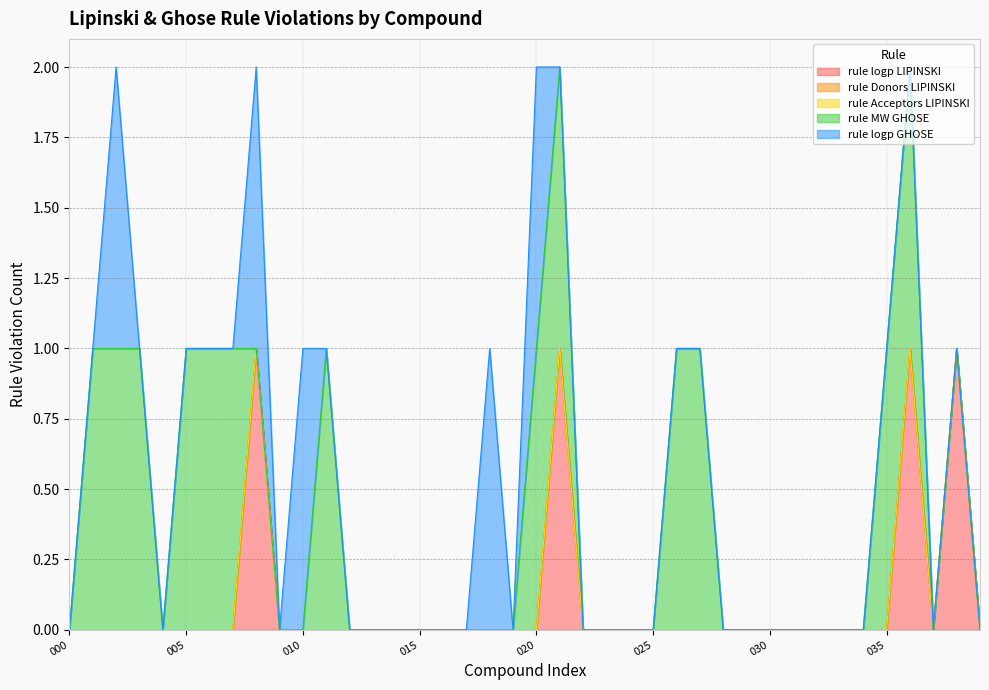

How many data points in rule logp LIPINSKI are above 0?

4